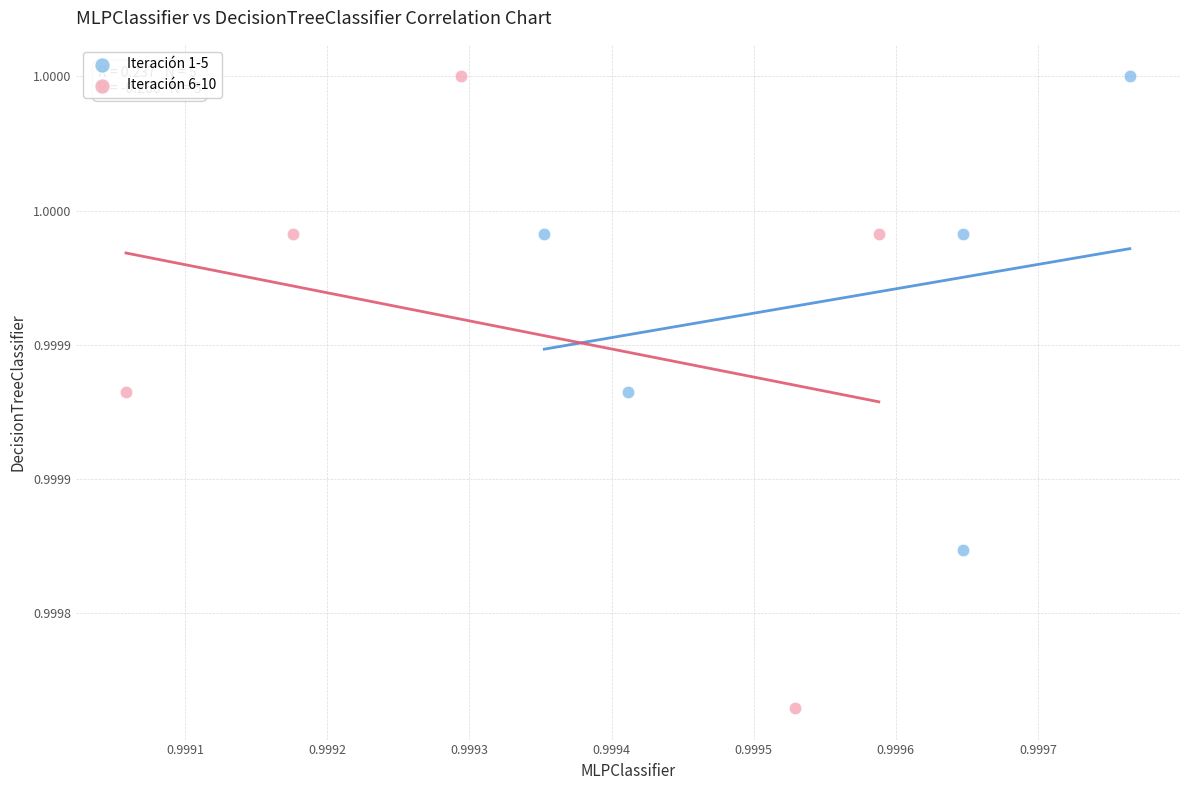

What are all the series names shown in the legend?

Iteración 1-5, Iteración 6-10